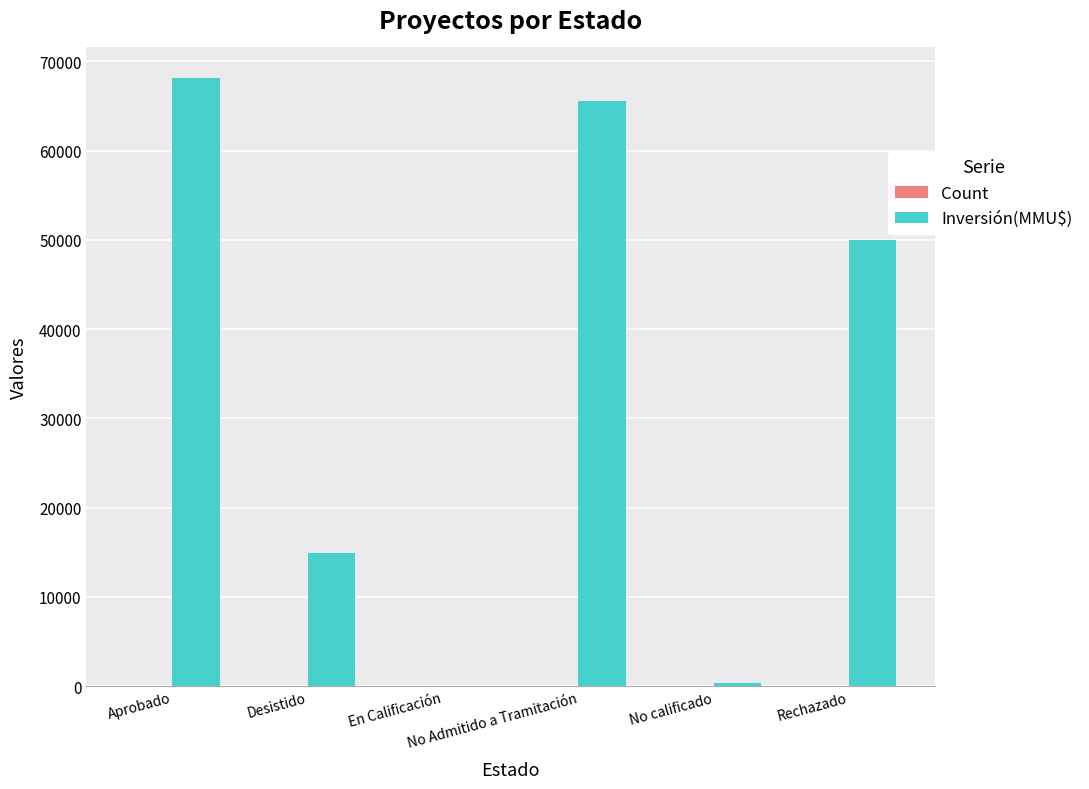

What is the maximum value shown in the chart?

68164